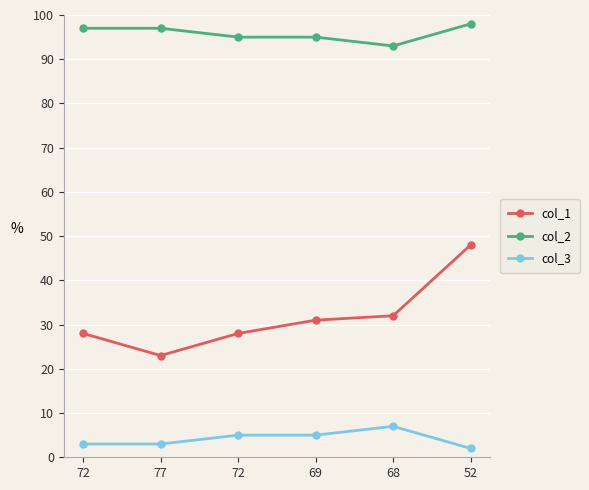

Rank the series by their maximum value, from highest to lowest.

col_2, col_1, col_3